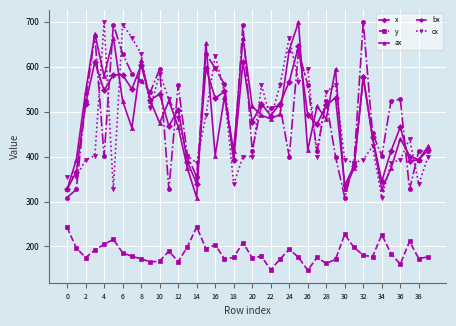

True or false: cx has more than 2 interior local peaks.

True